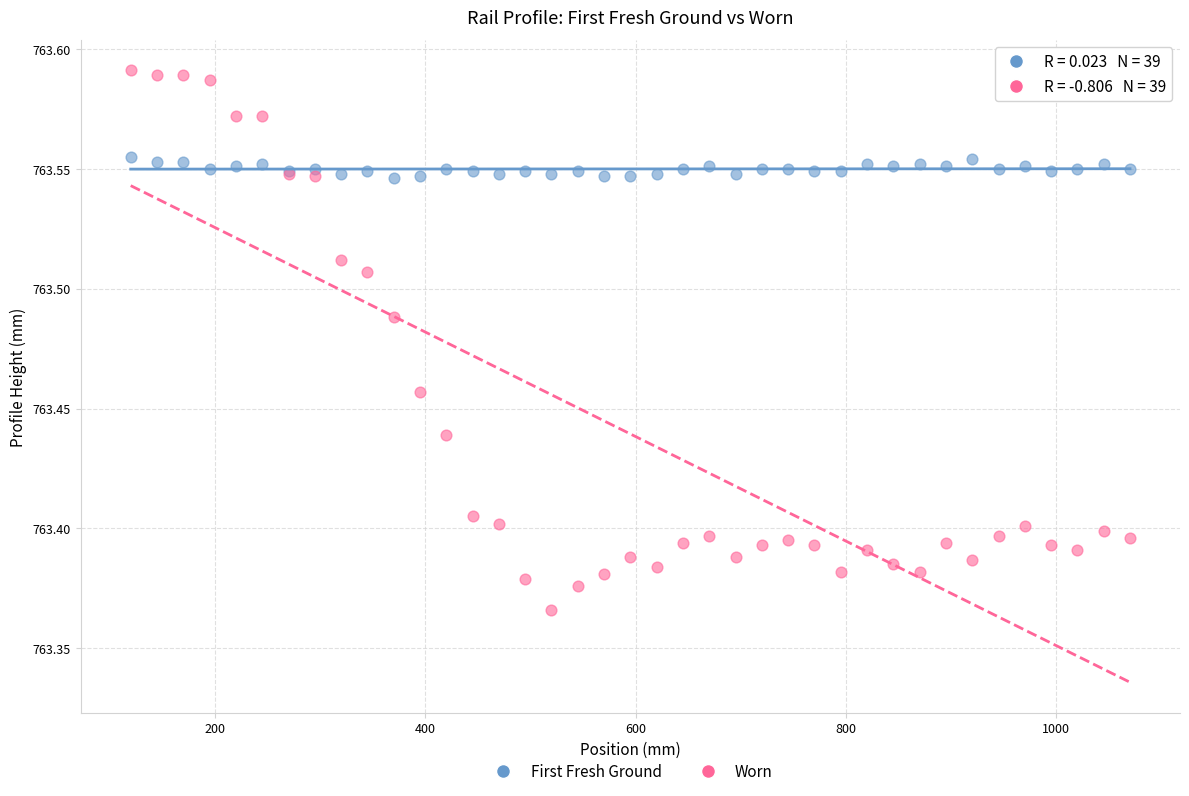

What is the X range (max minus min) for the scatter plot?

950.0